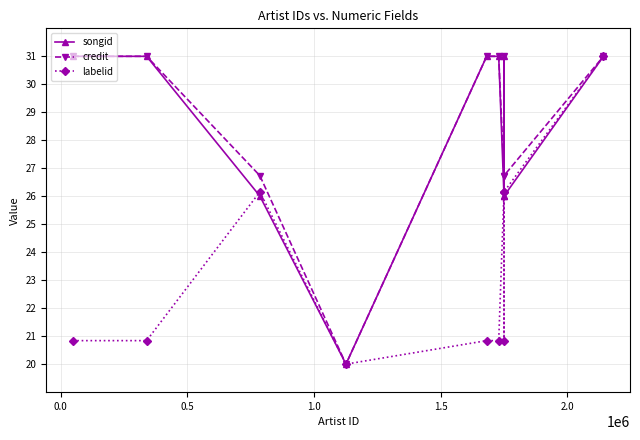

What is the value of the labelid point at the 5th from the left?

20.8